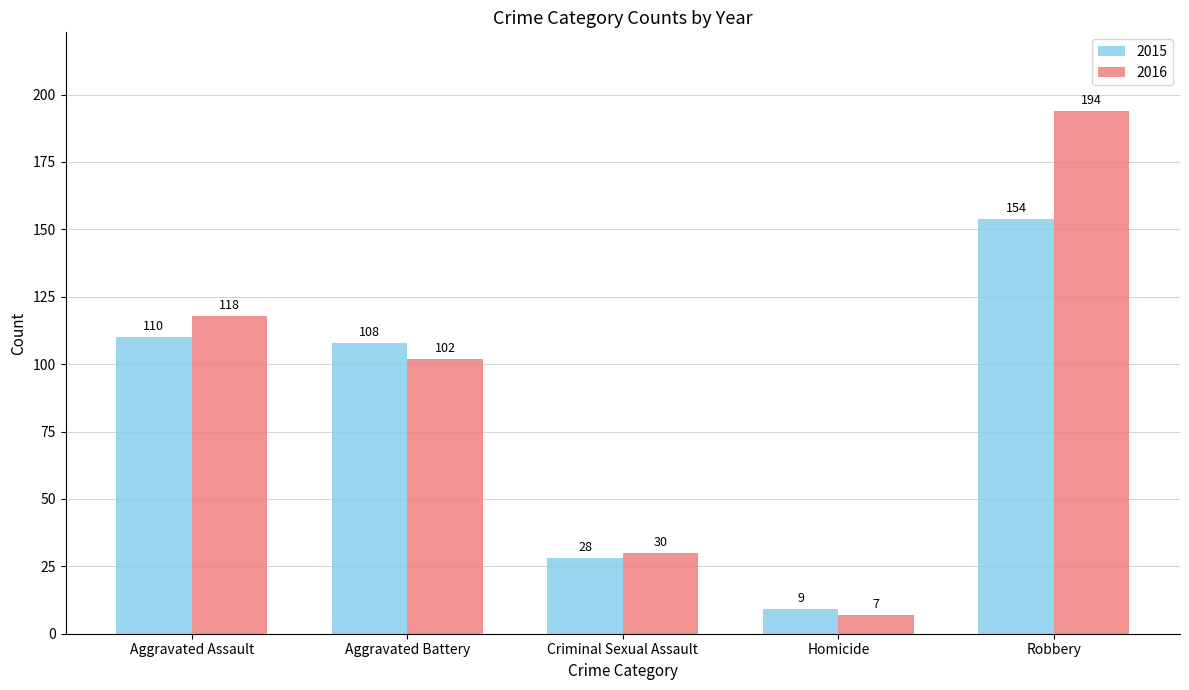

At which category is the sum across all series the highest?

Robbery